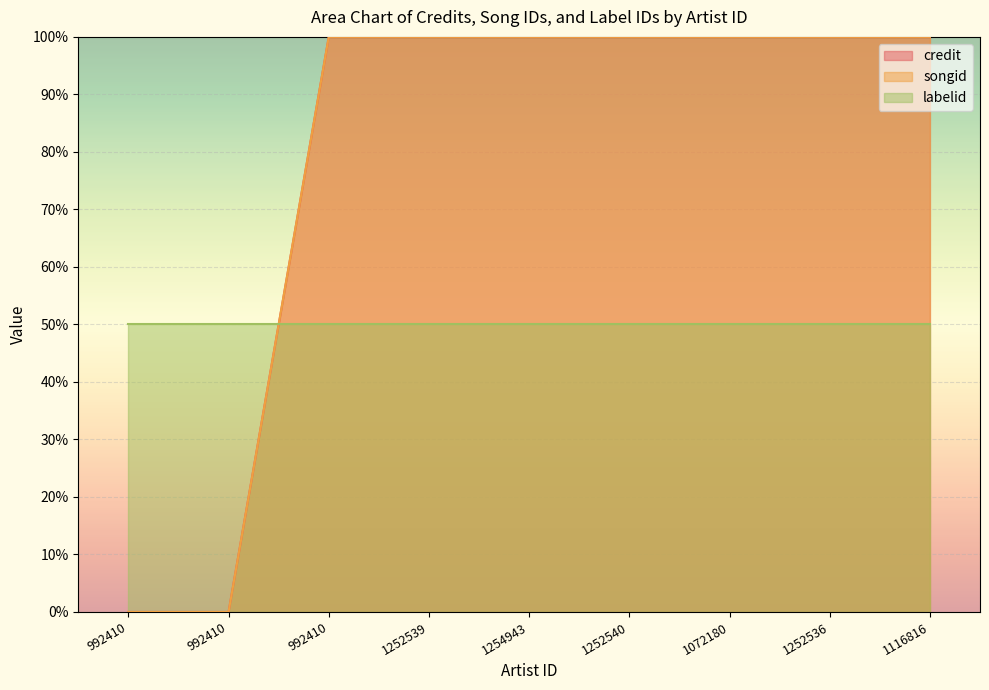

Count the songid values in the range 1 to 2.

7